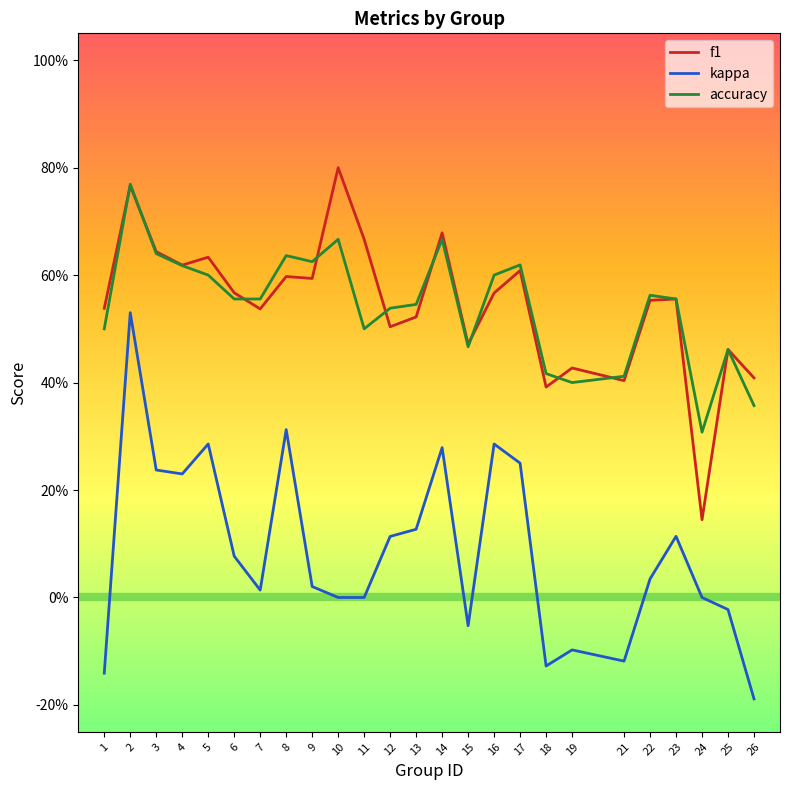

Rank the series at 3 from lowest to highest value.

kappa, accuracy, f1